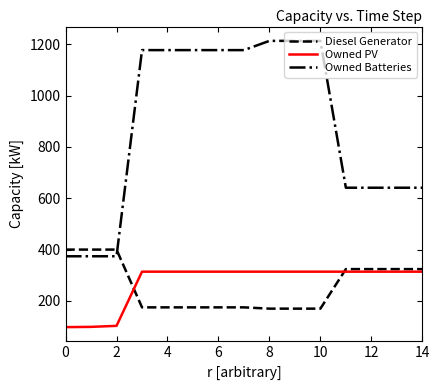

List the series in order of their peak value, lowest first.

Owned PV, Diesel Generator, Owned Batteries